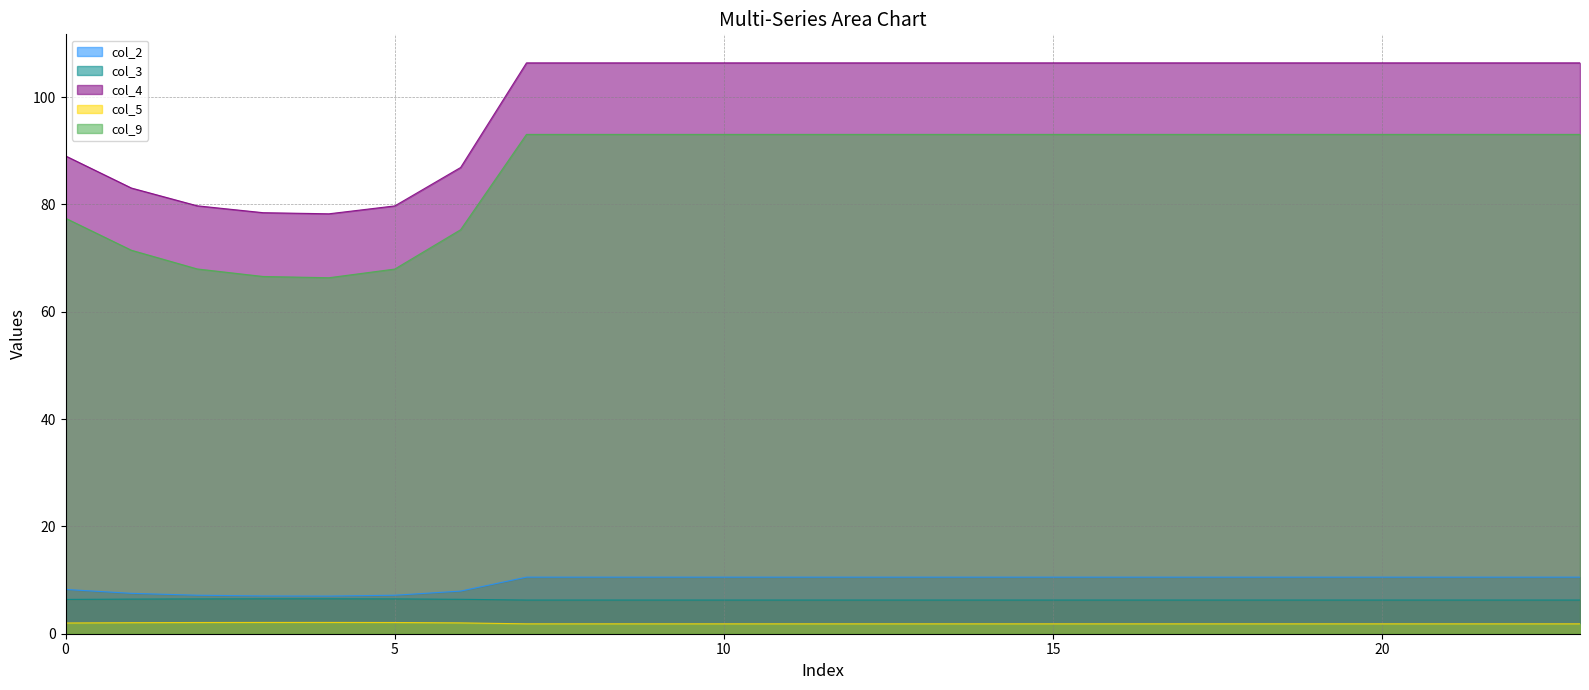

In col_5, how many points are higher than both neighbors (excluding endpoints)?

1